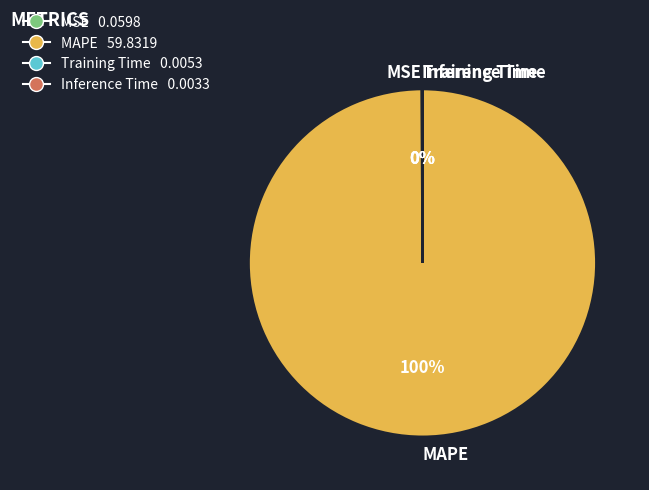

The MAPE slice represents 100% of the pie. True or false?

True